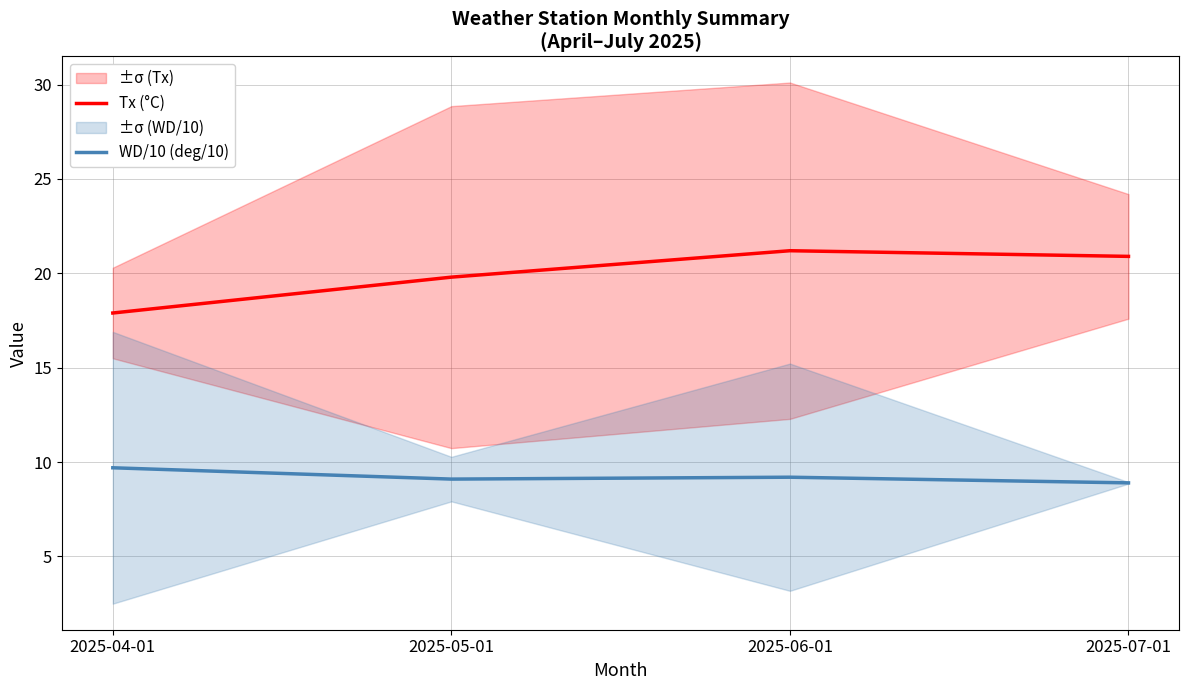

The WD/10 (deg/10) series shows 9.7 at 2025-04-01. True or false?

True